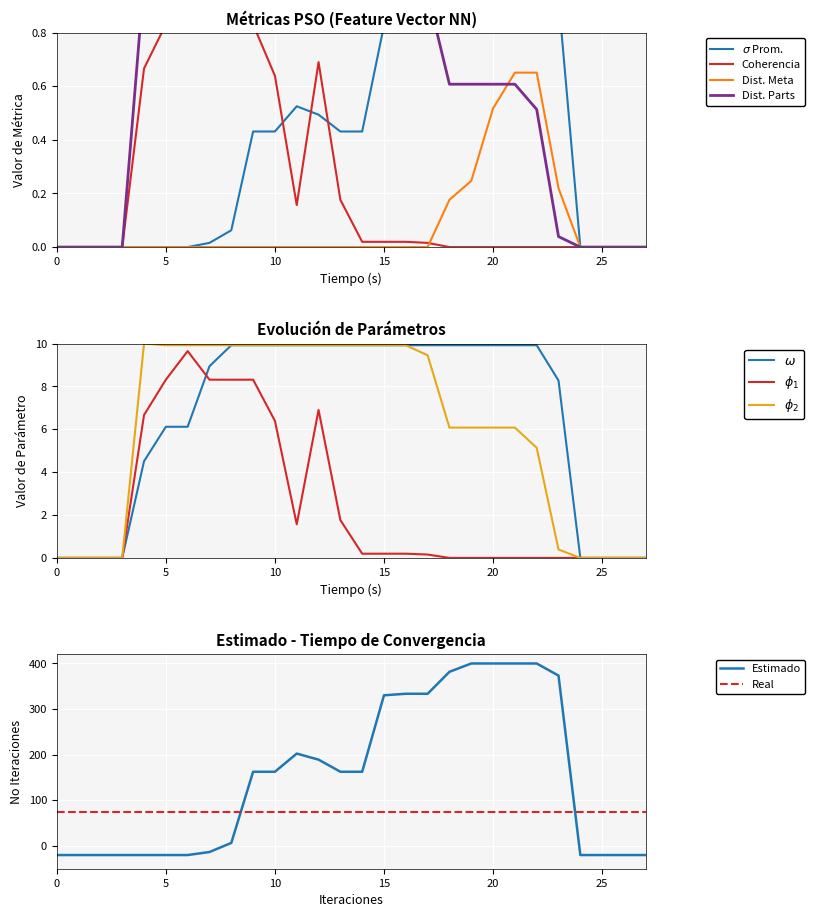

What is the lowest value of the Estimado series?

-20.0